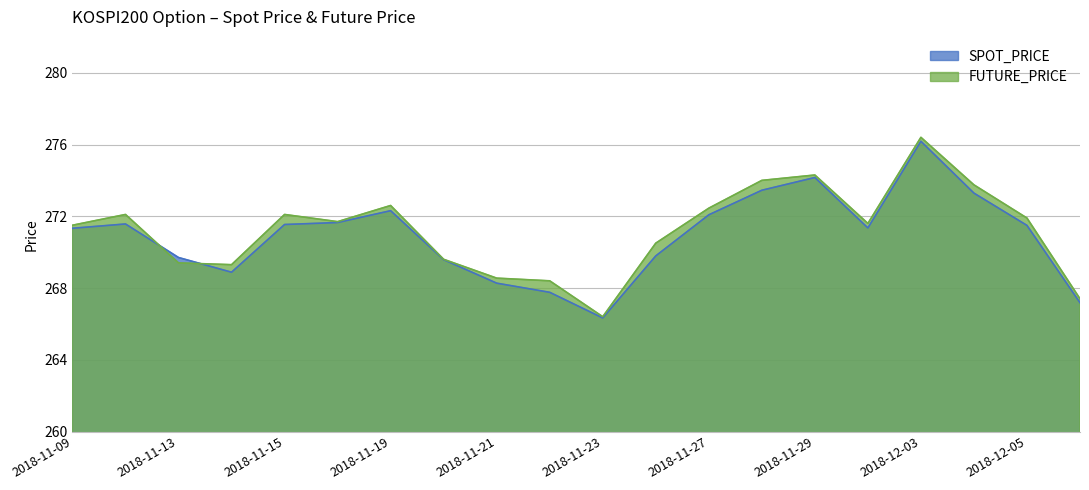

List the series in order of their overall mean, lowest first.

SPOT_PRICE, FUTURE_PRICE